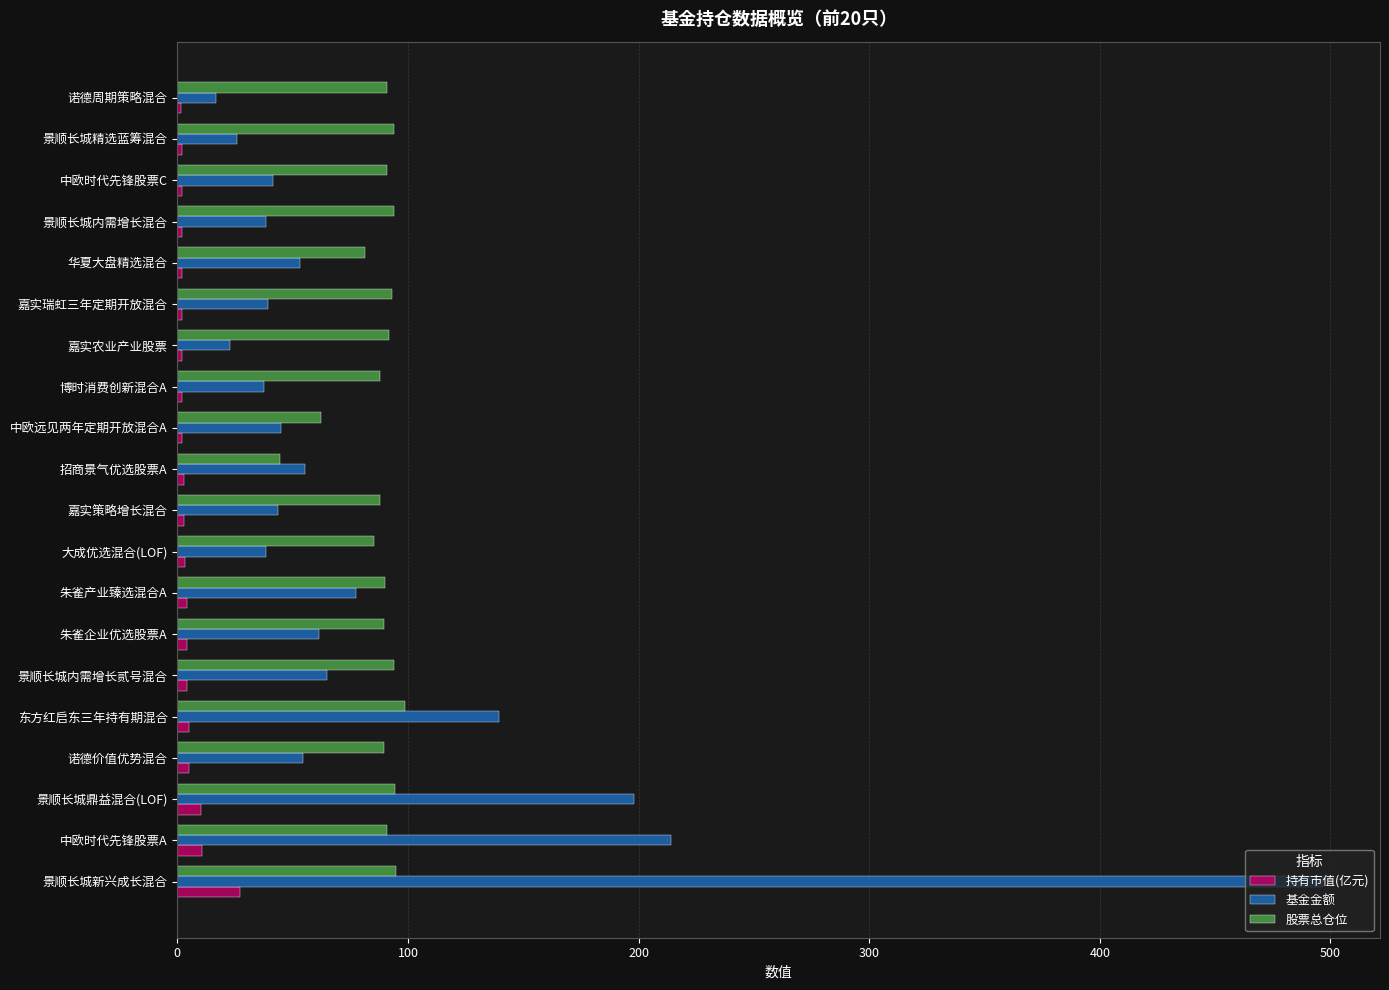

What is the difference between the maximum and minimum values in the 基金金额 series?

479.8